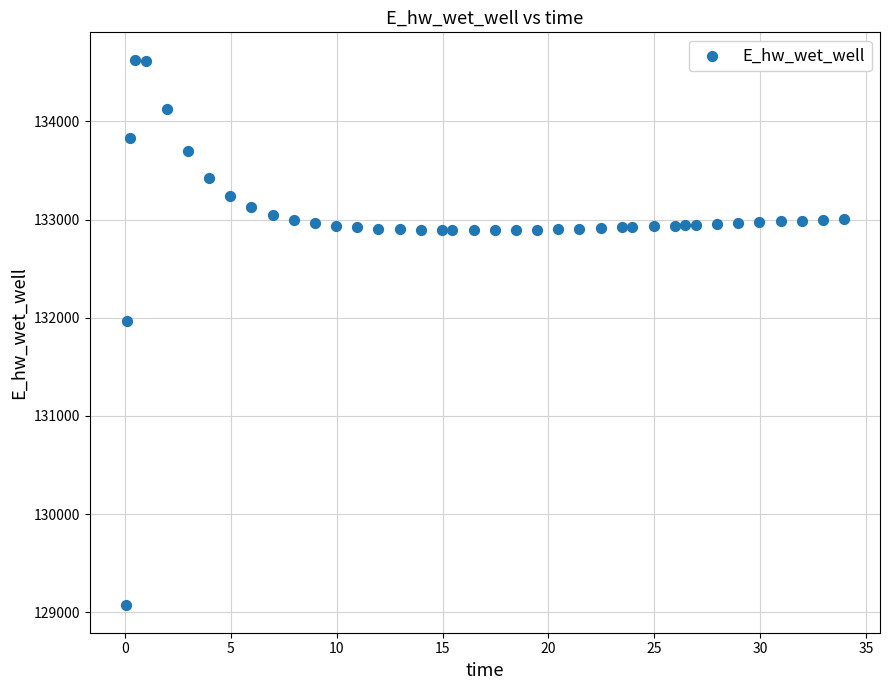

What Y value in the scatter plot is closest to 131849?

131970.0